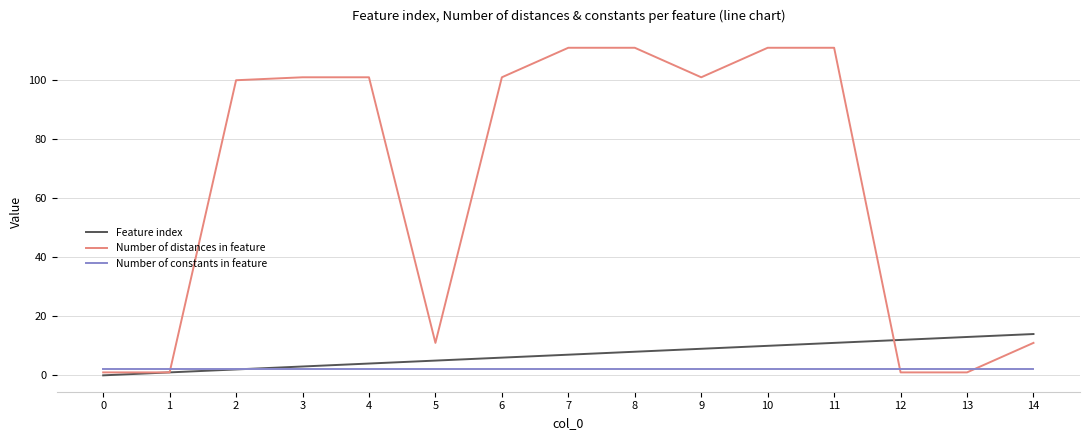

What is the sum of all Feature index values?

105